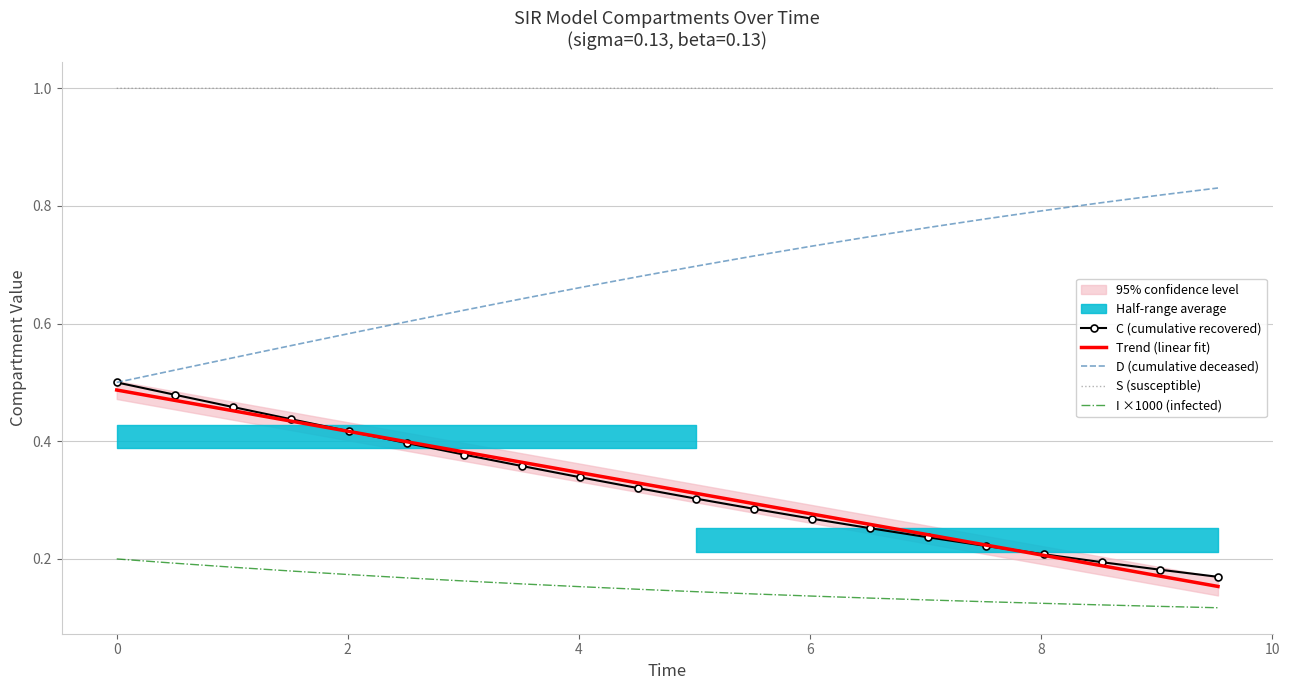

Rank the series by their maximum value, from lowest to highest.

I ×1000 (infected), Trend (linear fit), C (cumulative recovered), D (cumulative deceased), S (susceptible)